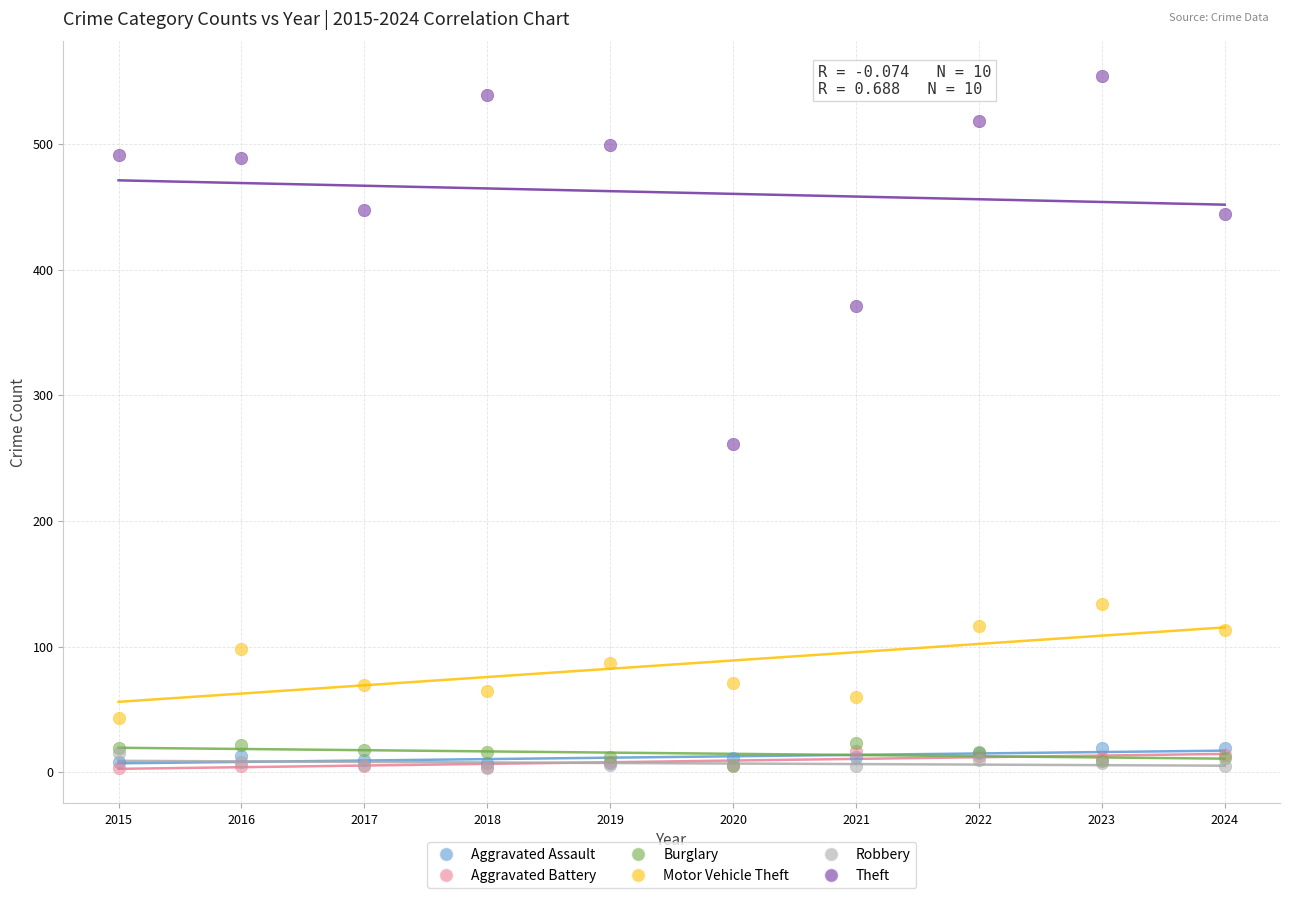

Across all series, what Y value is closest to 278?

261